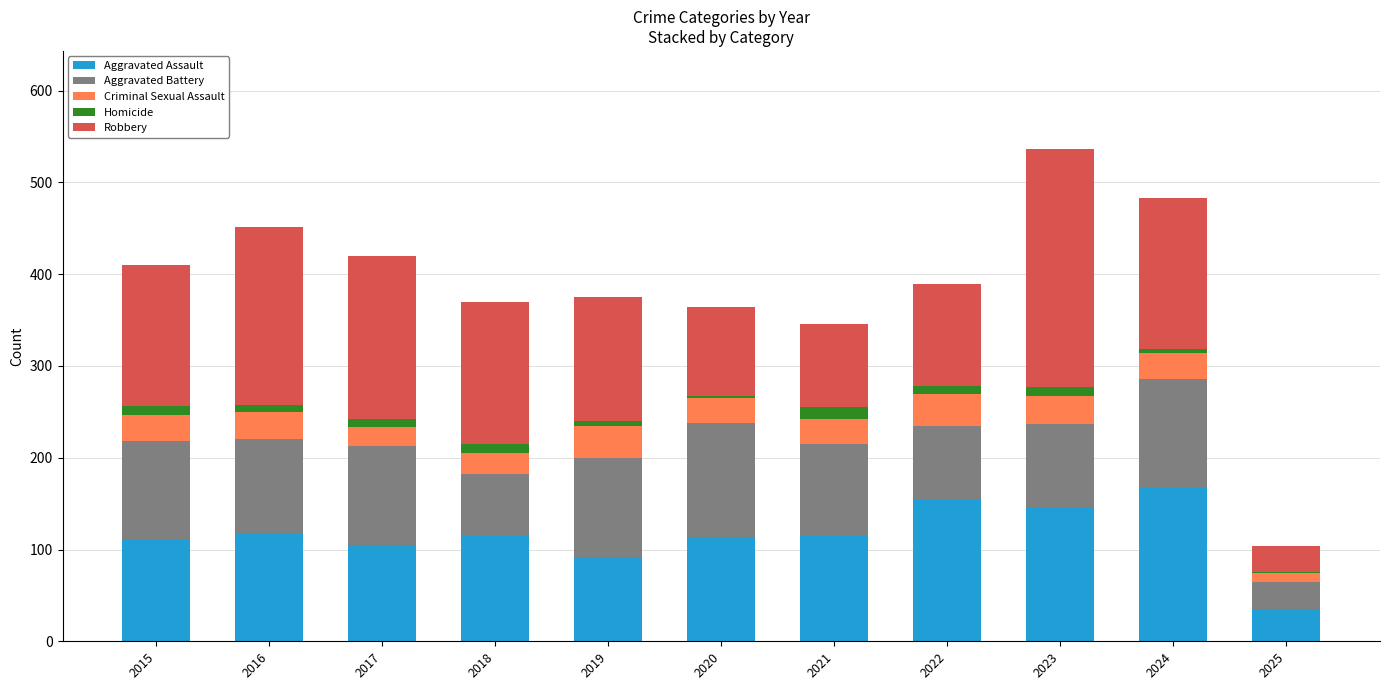

Is it true that Aggravated Assault equals 221 at 2024?

False